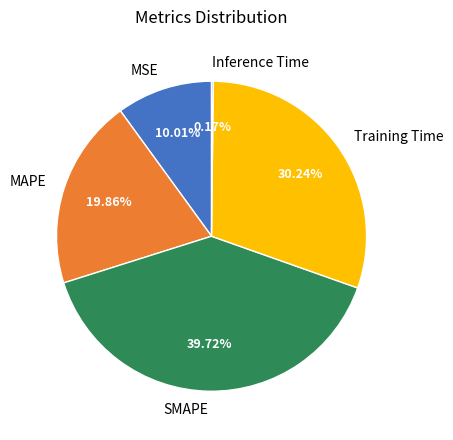

Which has a higher value, Training Time or MAPE?

Training Time